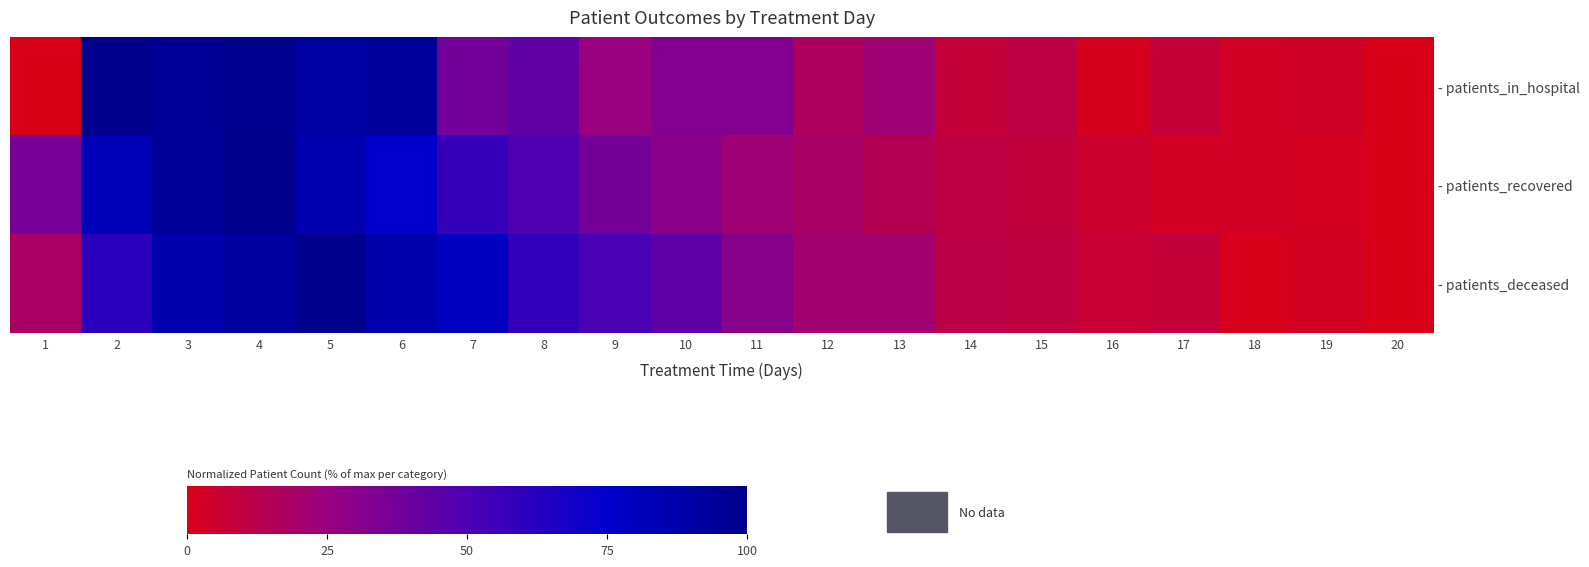

List the series in order of their overall mean, highest first.

- patients_deceased, - patients_recovered, - patients_in_hospital